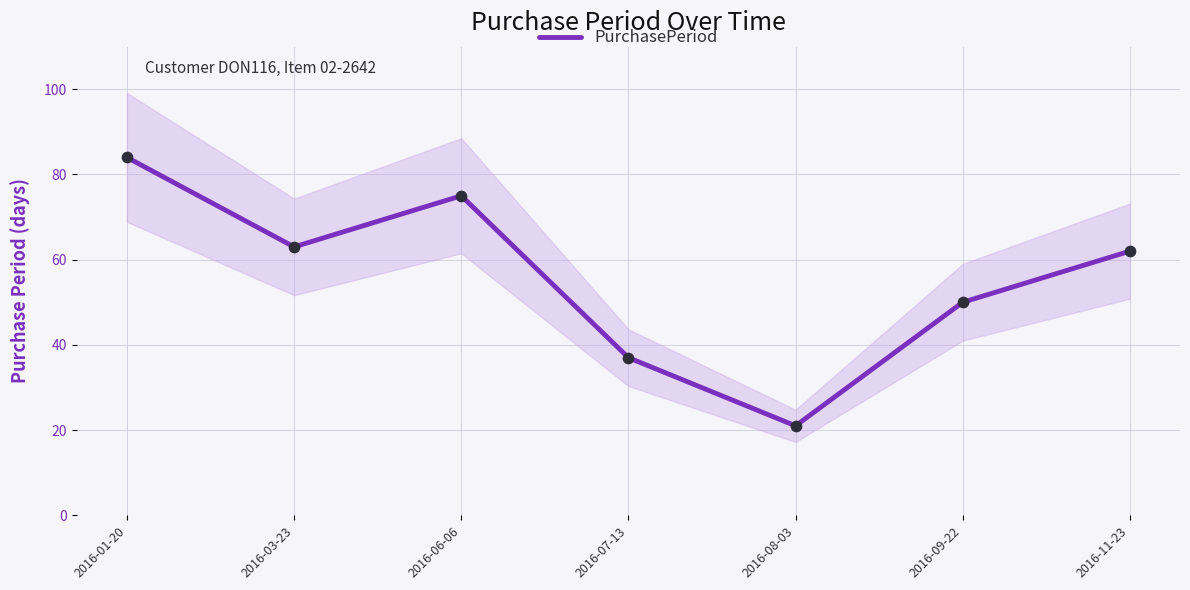

Approximately how many times larger is the value at 2016-06-06 compared to 2016-09-22?

1.5